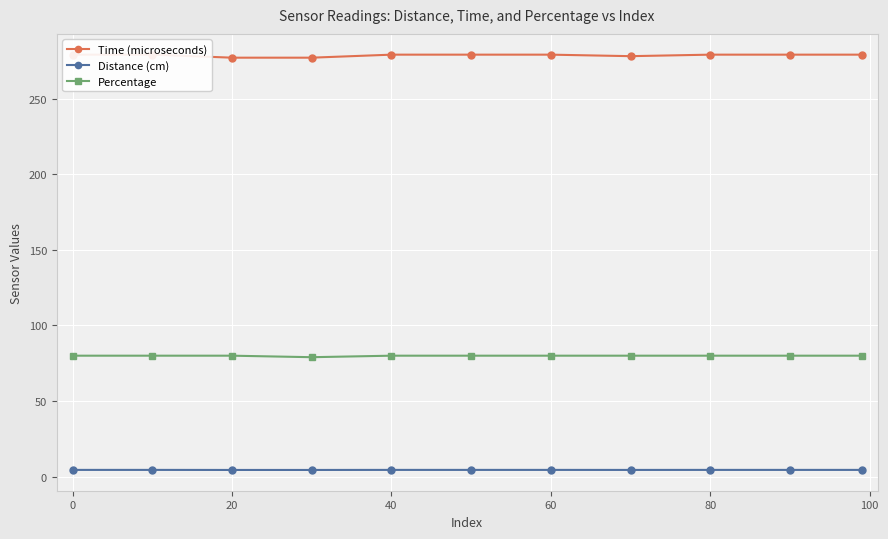

What is the highest value of the Time (microseconds) series?

279.0